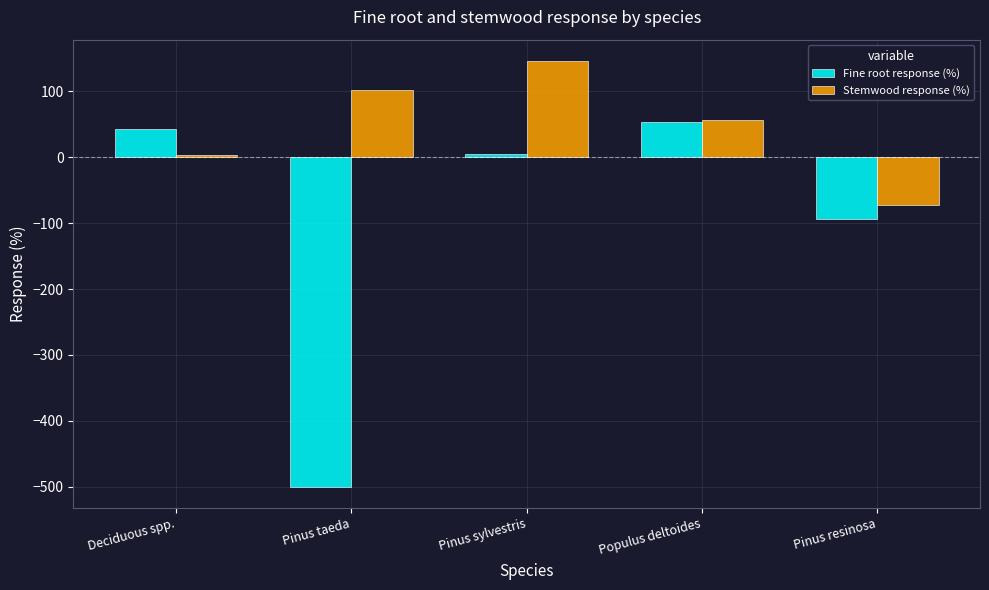

How many Stemwood response (%) values are between 3 and 102?

3